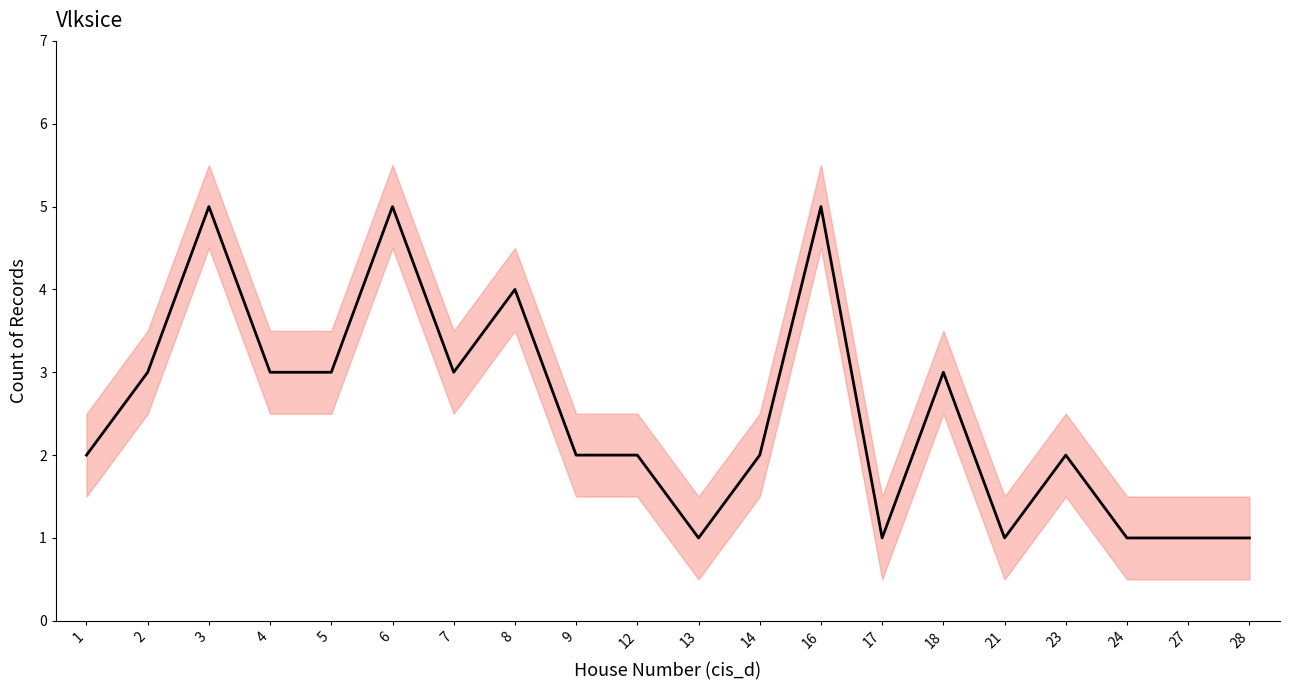

Rank the categories by value from lowest to highest.

13, 17, 21, 24, 27, 28, 1, 9, 12, 14, 23, 2, 4, 5, 7, 18, 8, 3, 6, 16